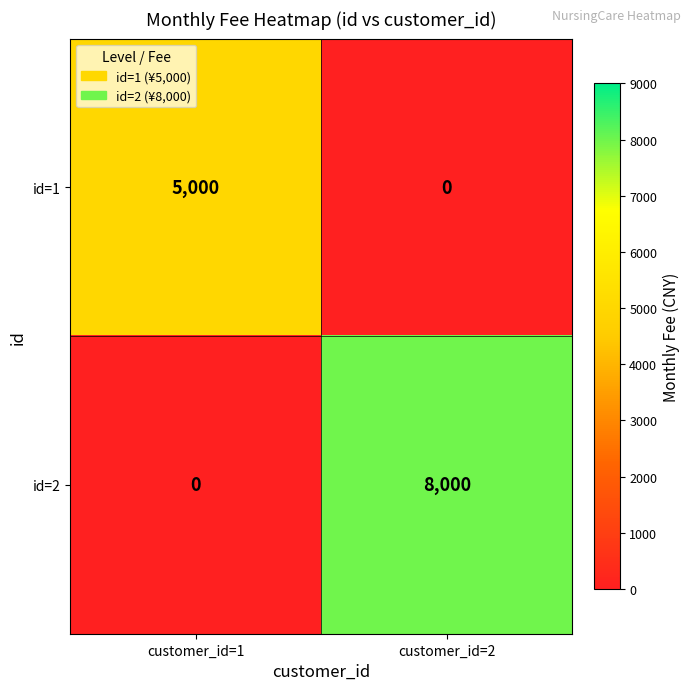

Read the id=1 value at customer_id=1.

5000